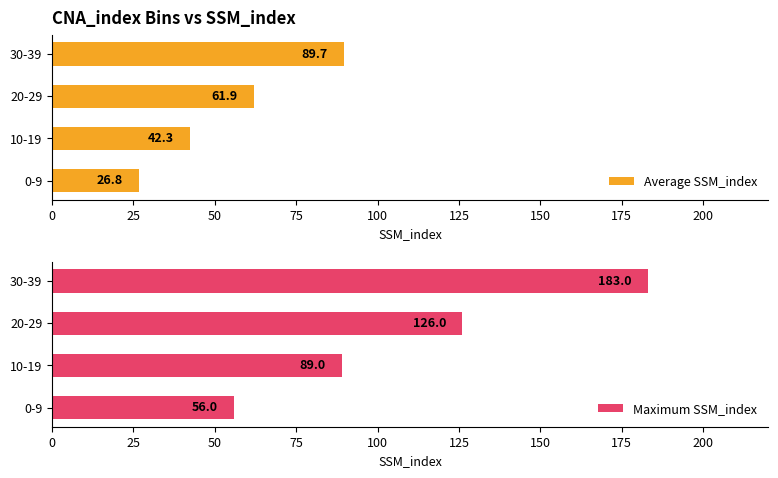

The value of Maximum SSM_index at 0-9 is 19.1. True or false?

False